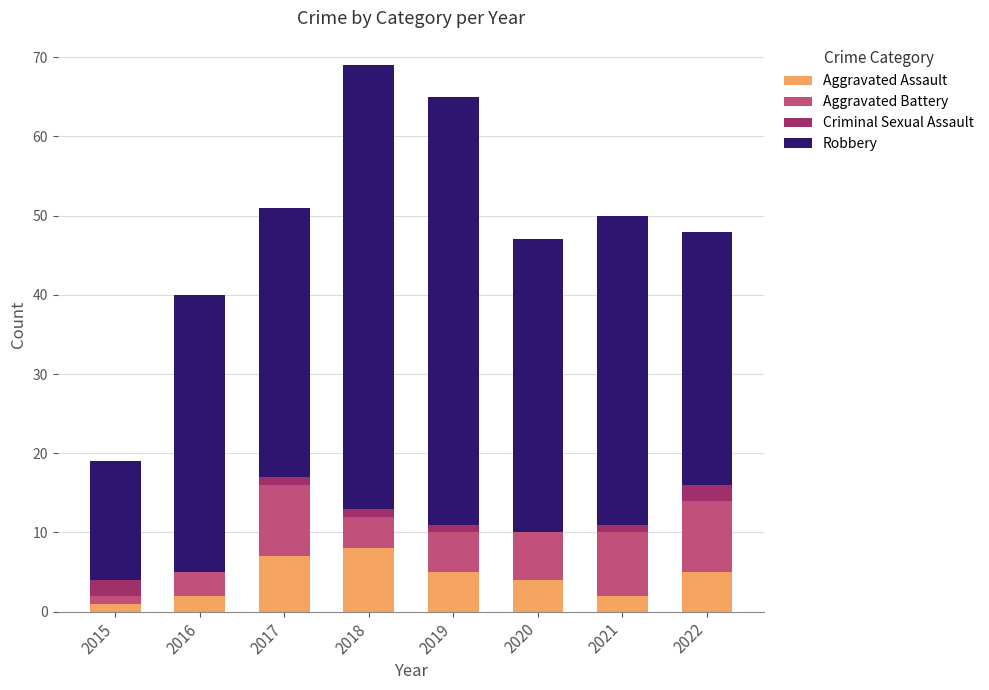

What is the maximum value for Aggravated Assault?

8